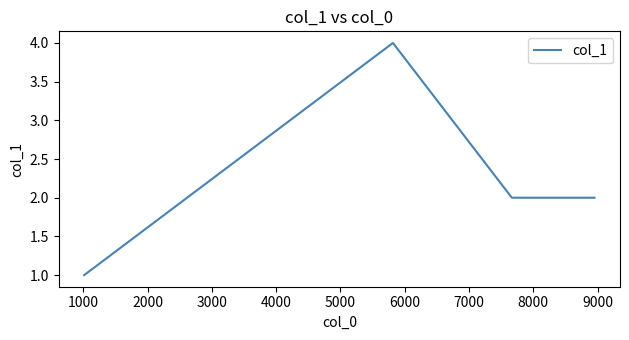

What is the greatest value displayed?

4